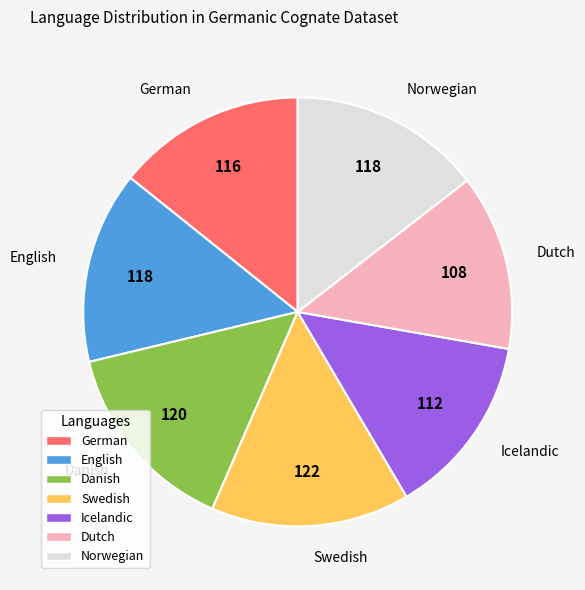

The Swedish slice represents 29% of the pie. True or false?

False